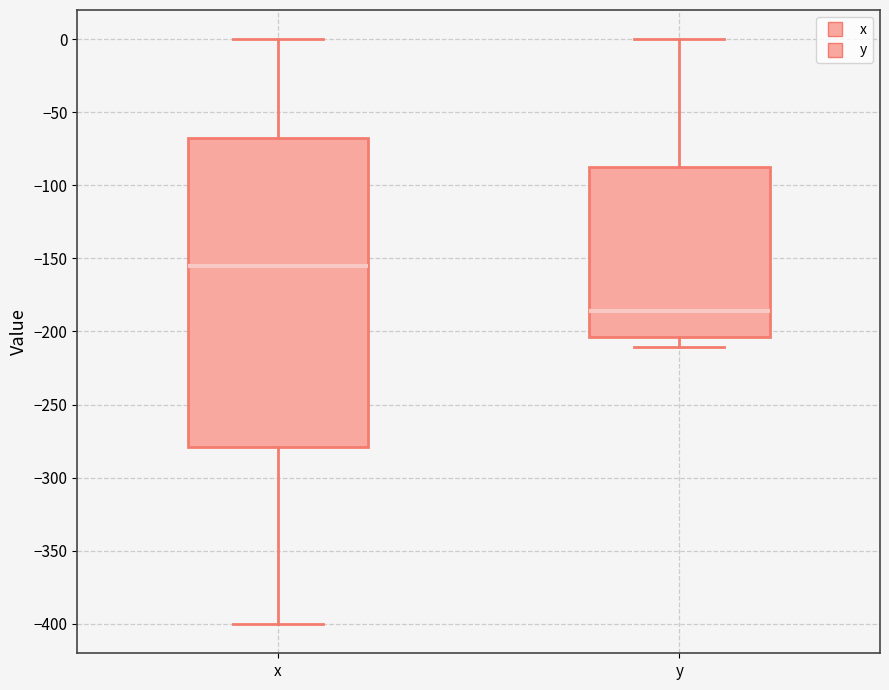

Reading left to right, read every box against the y-axis: the position of its median line, the range the box covers, and the ends of its whiskers. The values are not printed on the chart, so give them approximately, as read against the axis.

x: median -155, box -280 to -65, whiskers -400 to 0
y: median -185, box -205 to -90, whiskers -210 to 0